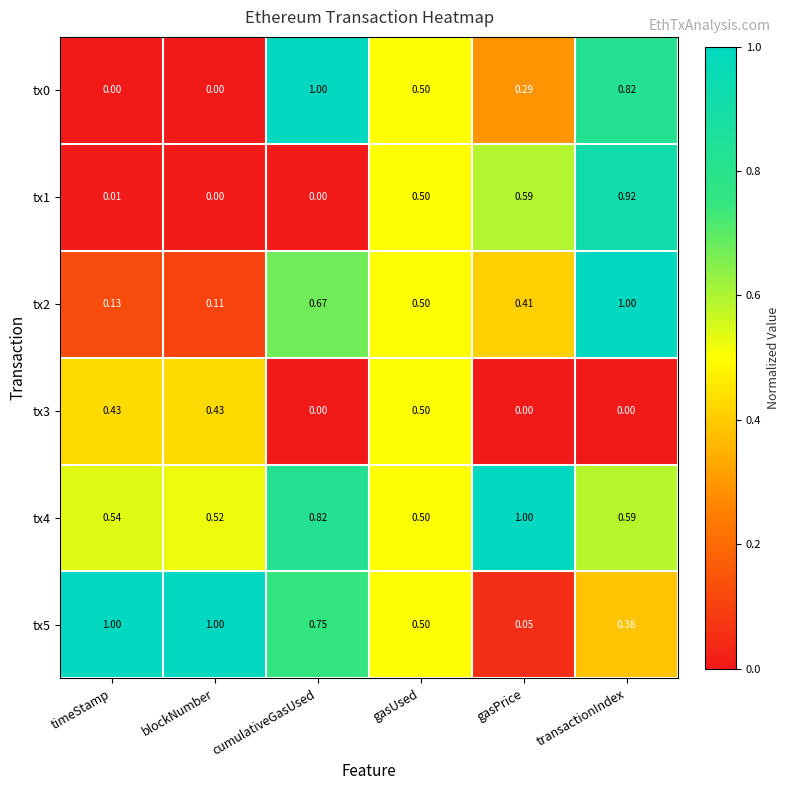

Count the number of categories in the chart.

6